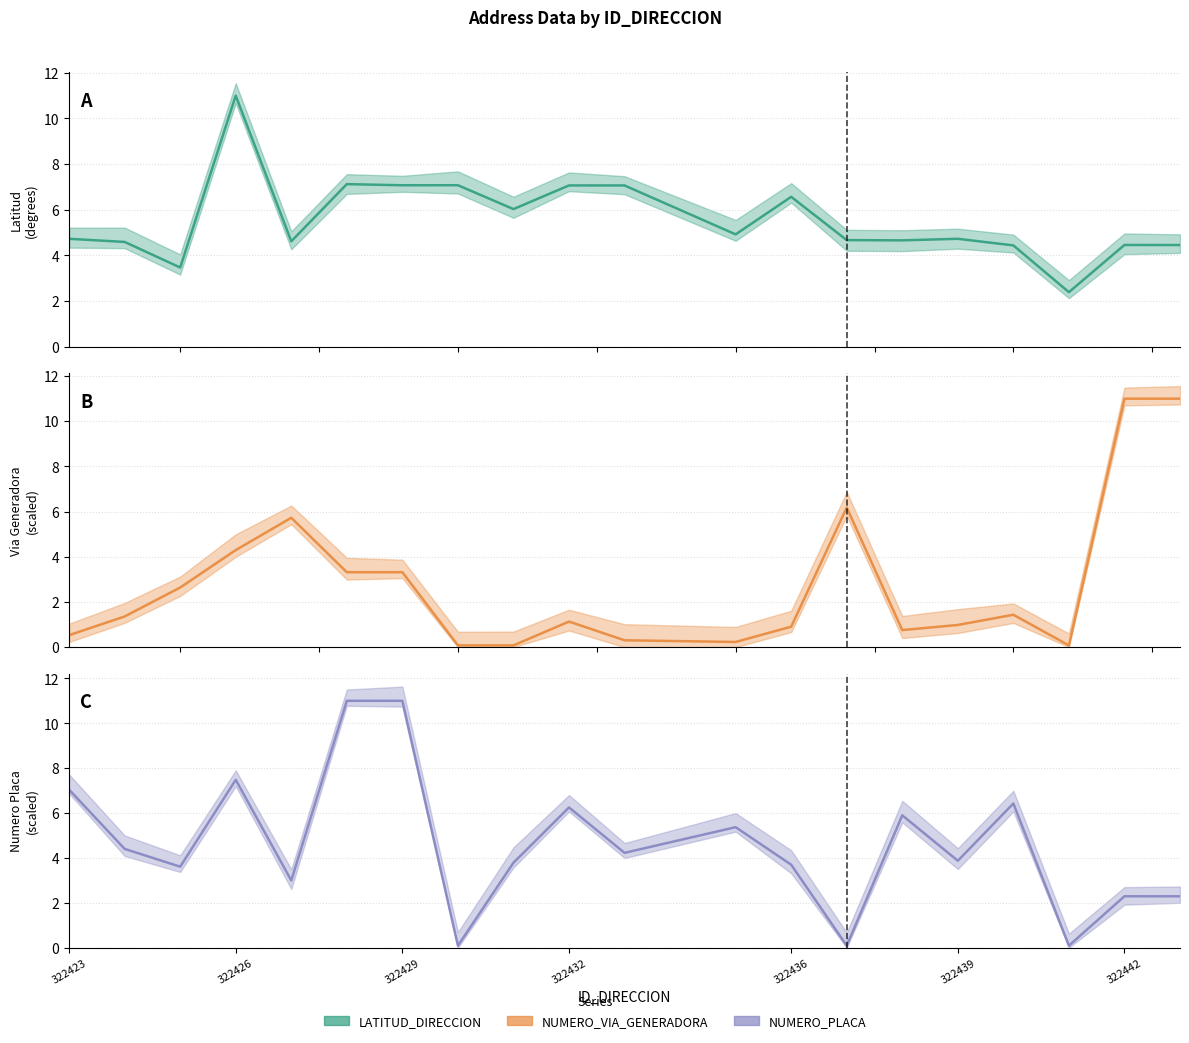

What position from the right is 322423?

20